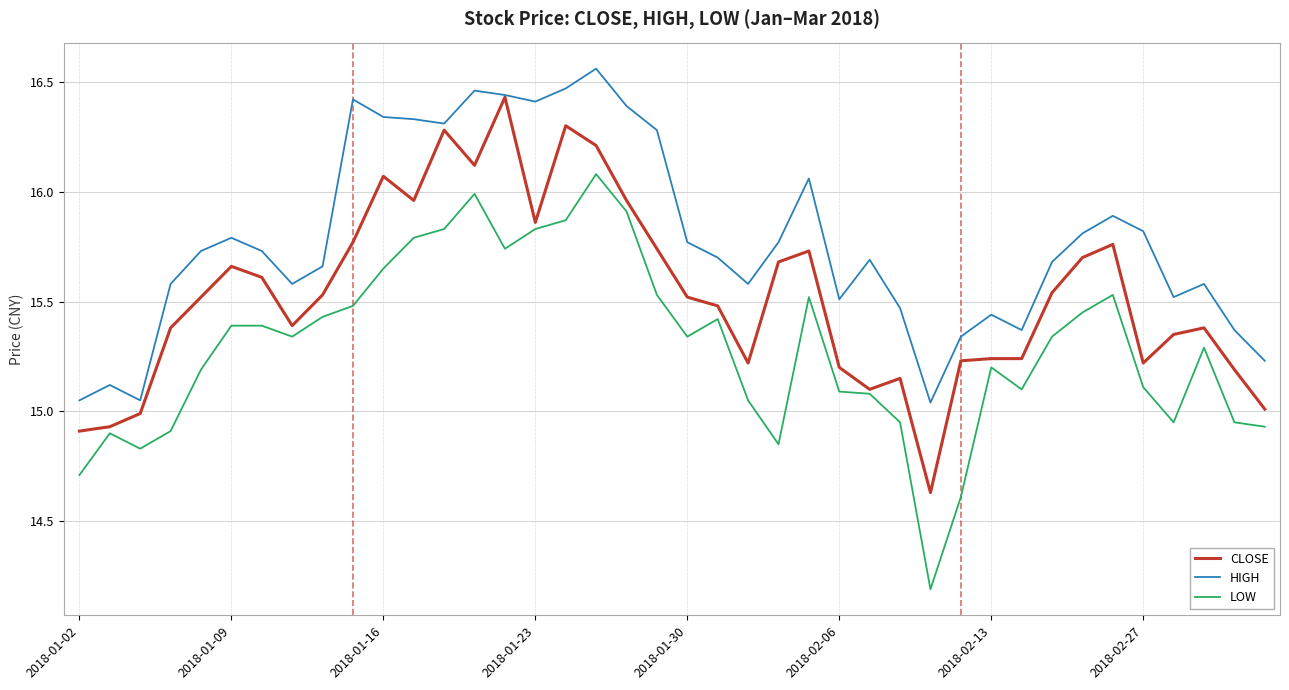

True or false: LOW and HIGH intersect in this chart.

False